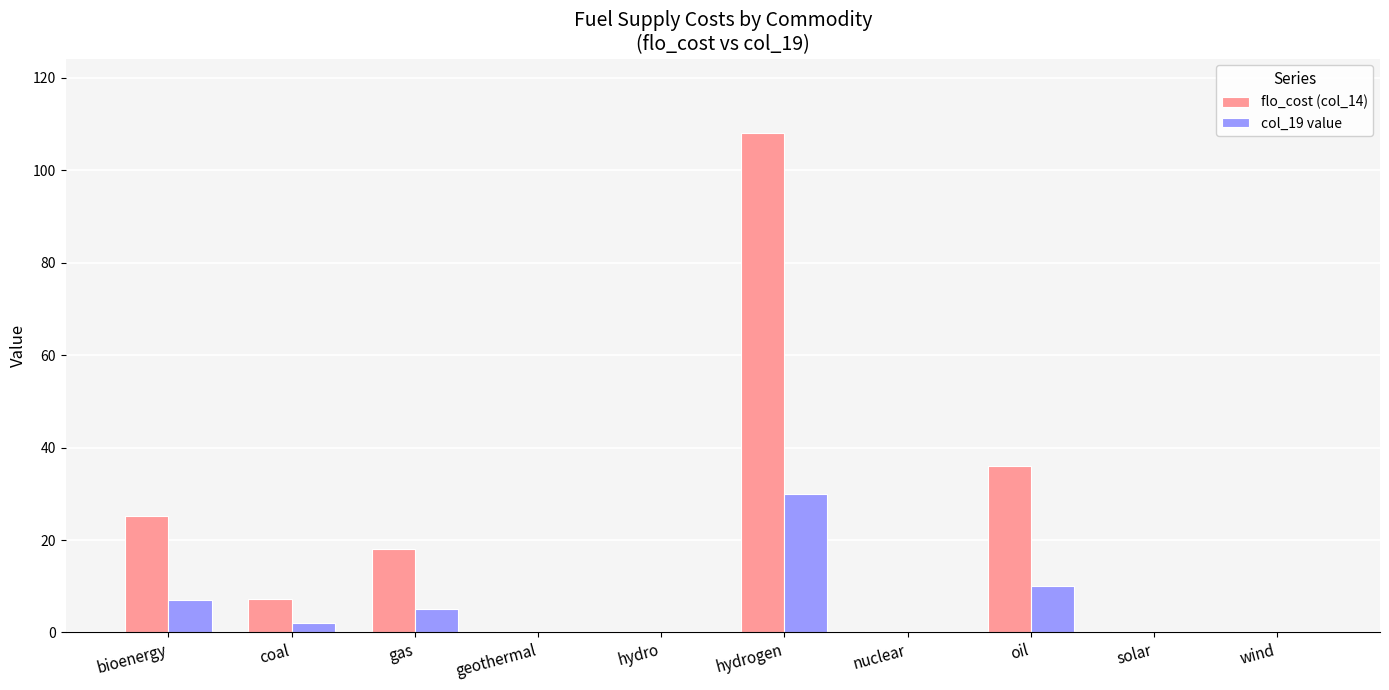

How many data points does each series have?

10